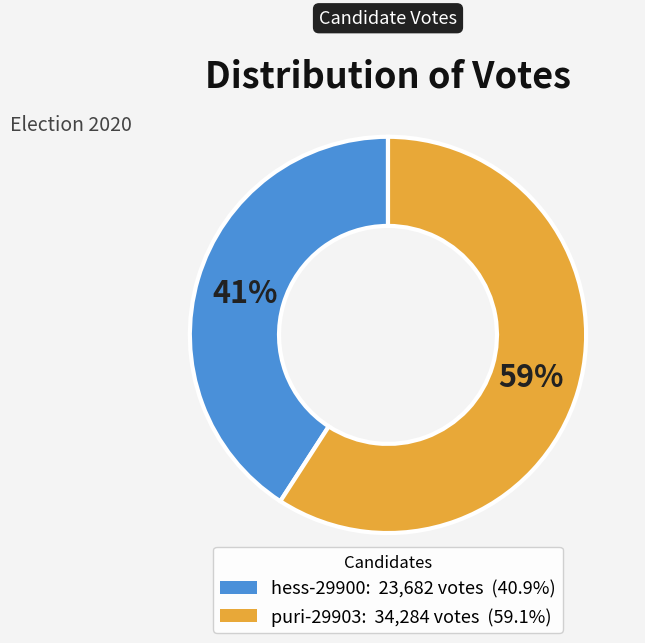

Combined, do puri-29903 and hess-29900 account for over 50%?

Yes